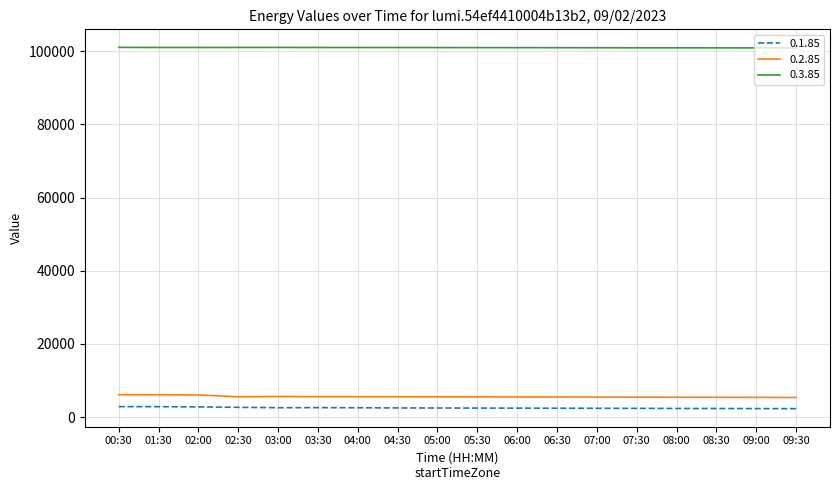

True or false: 0.3.85 and 0.2.85 intersect in this chart.

False